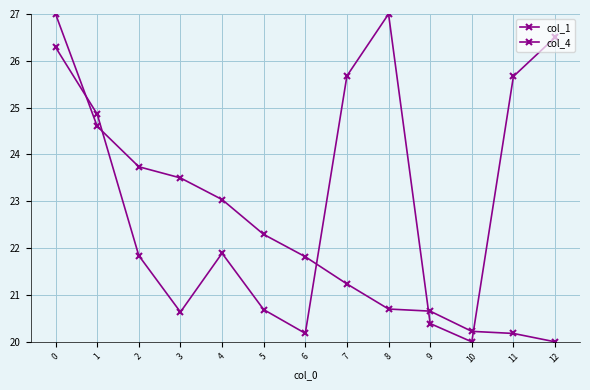

Which series changed the most between 5 and 10?

col_4